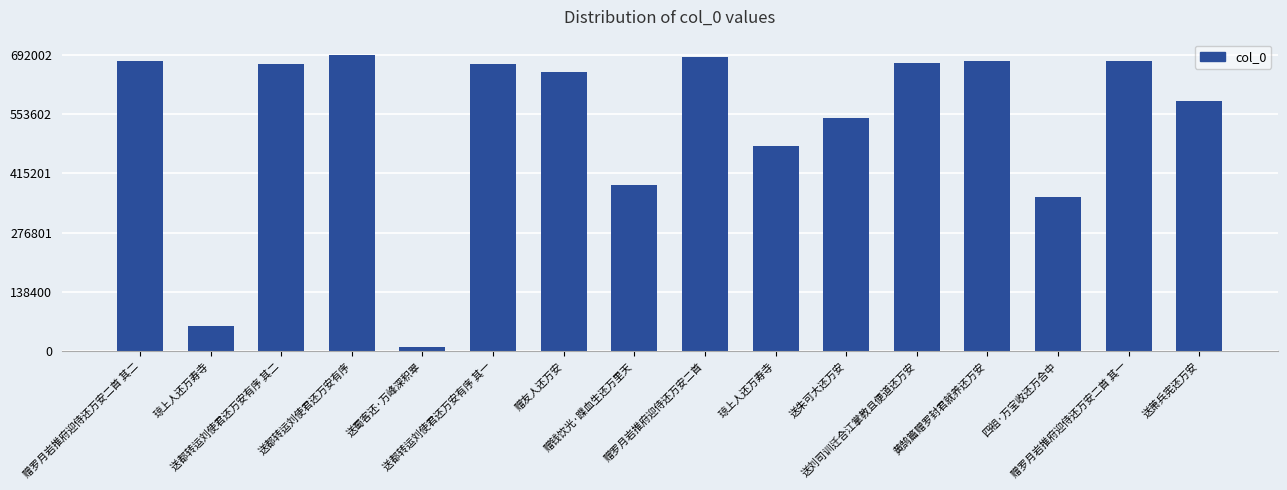

What is the label of the 9th bar from the left?

赠罗月岩推府迎侍还万安二首